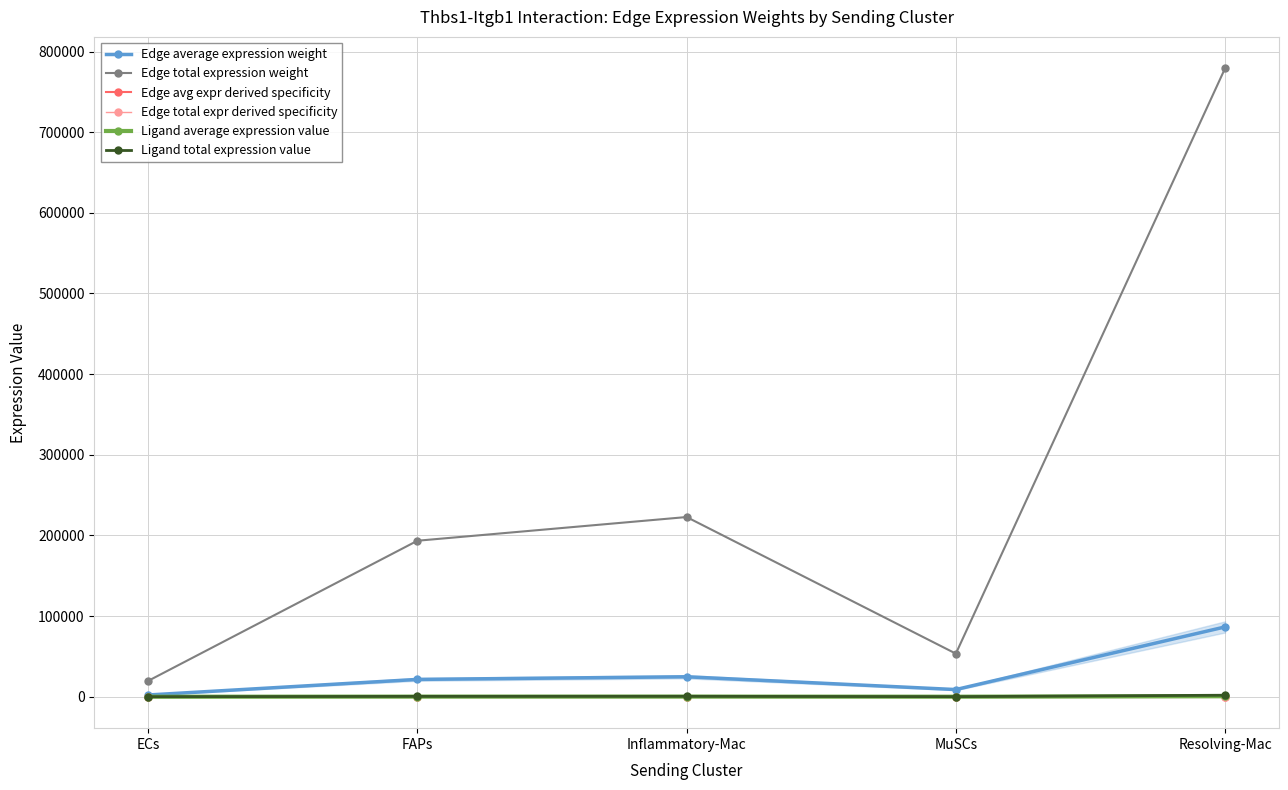

Is the value of Edge avg expr derived specificity at ECs greater than the value of Edge total expr derived specificity at ECs?

No